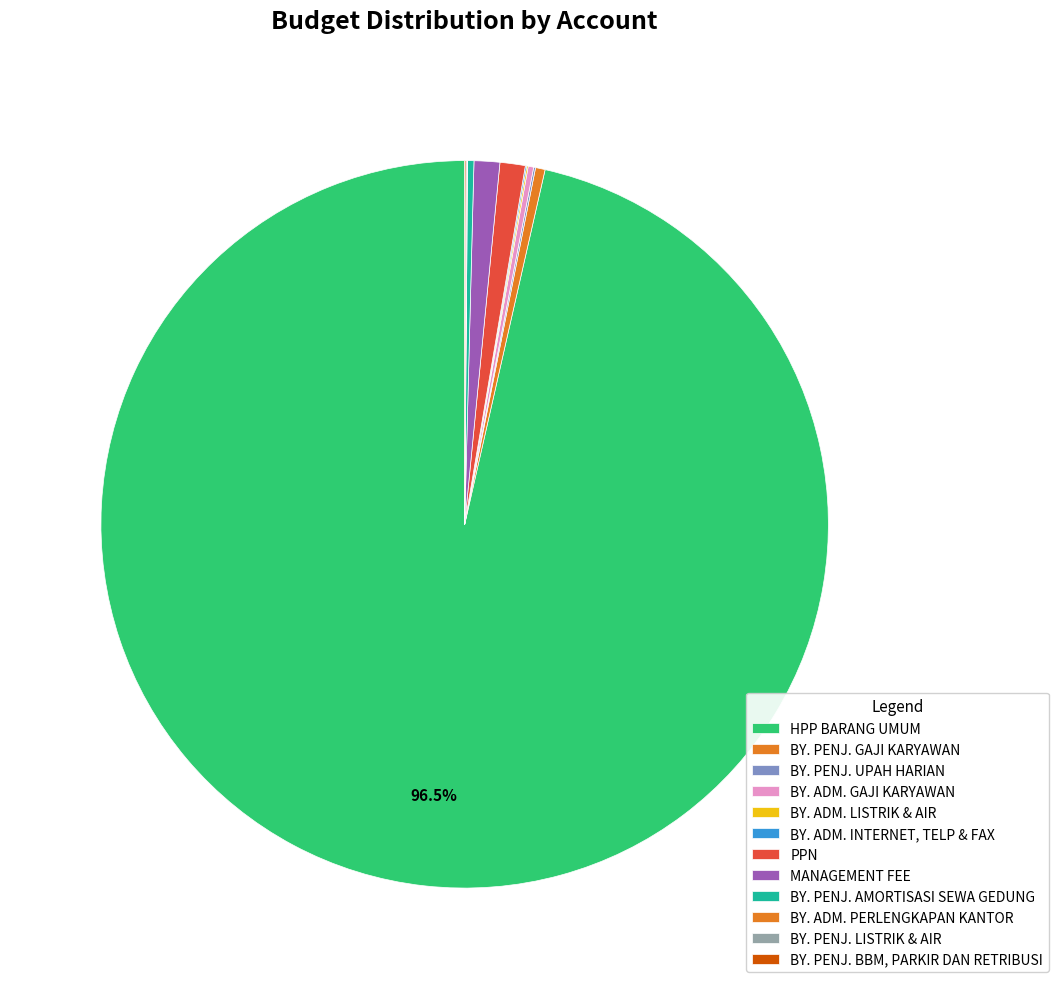

The BY. PENJ. UPAH HARIAN slice represents 0% of the pie. True or false?

True